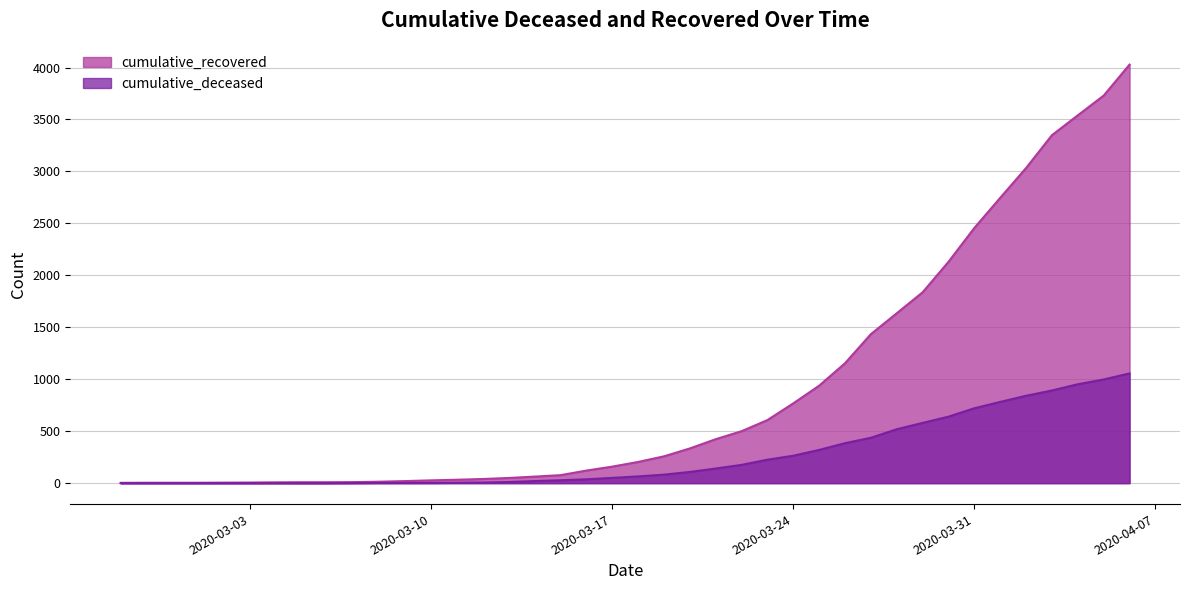

What are all the series names shown in the legend?

cumulative_recovered, cumulative_deceased